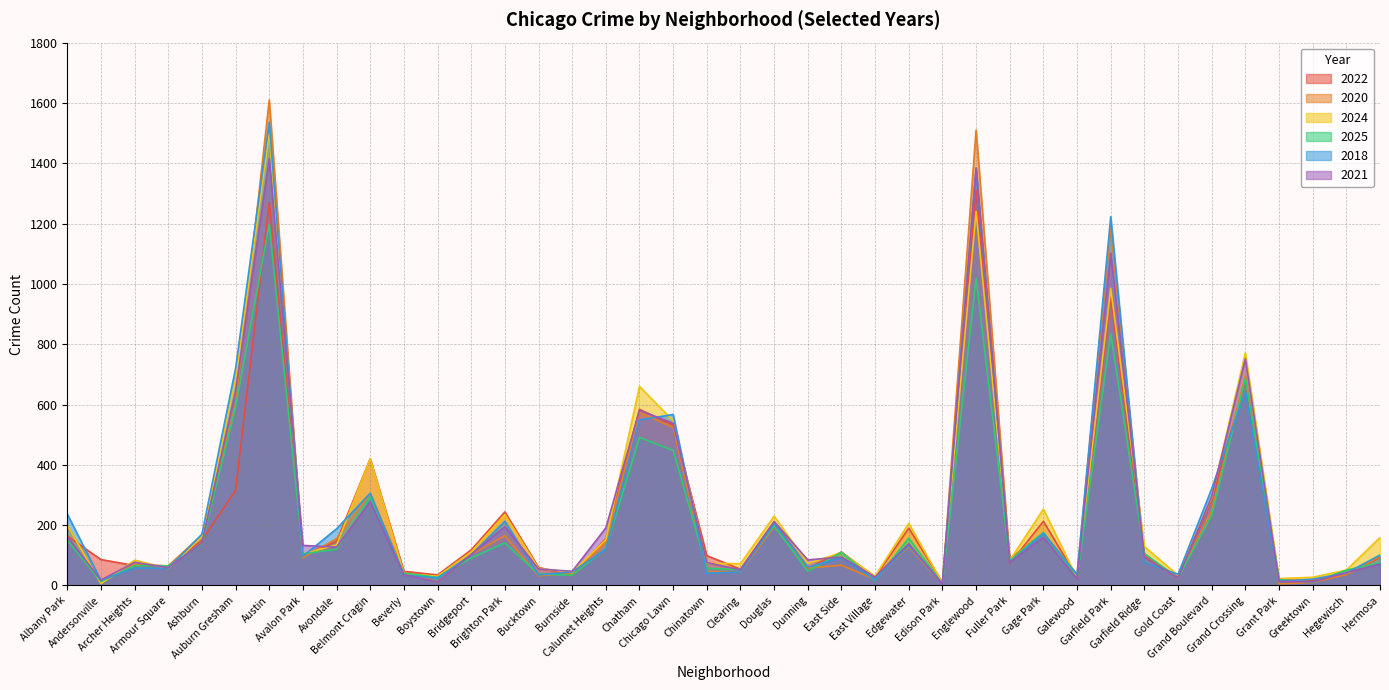

How many values in the 2025 series exceed 105?

19